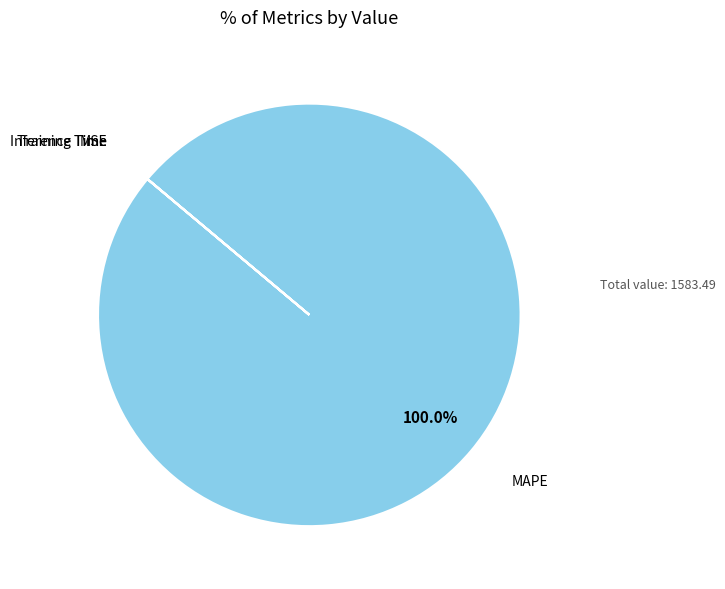

What is the majority slice?

MAPE